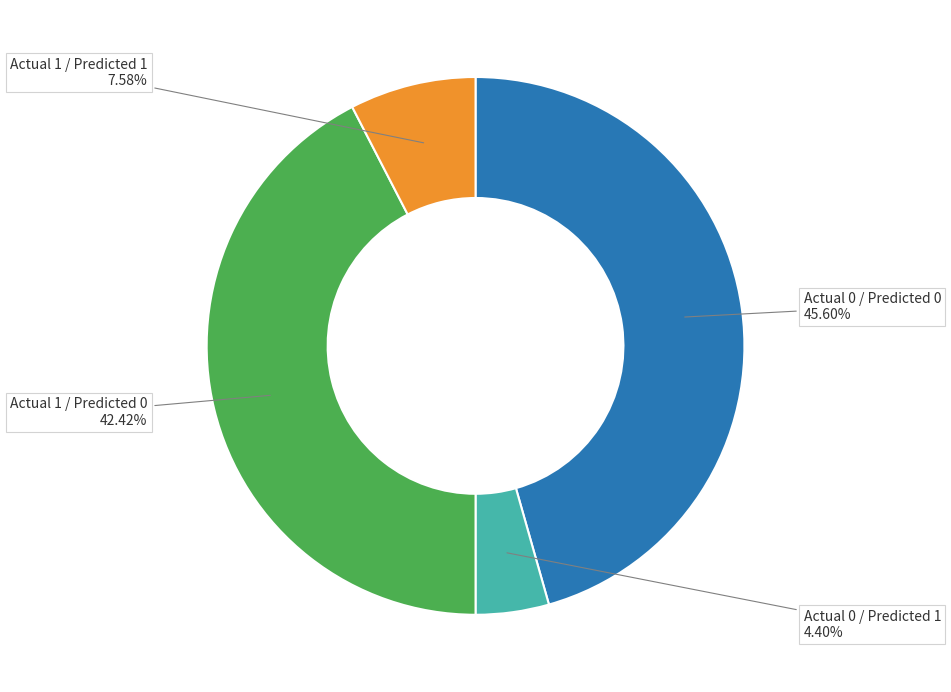

Does any single category account for the majority?

No